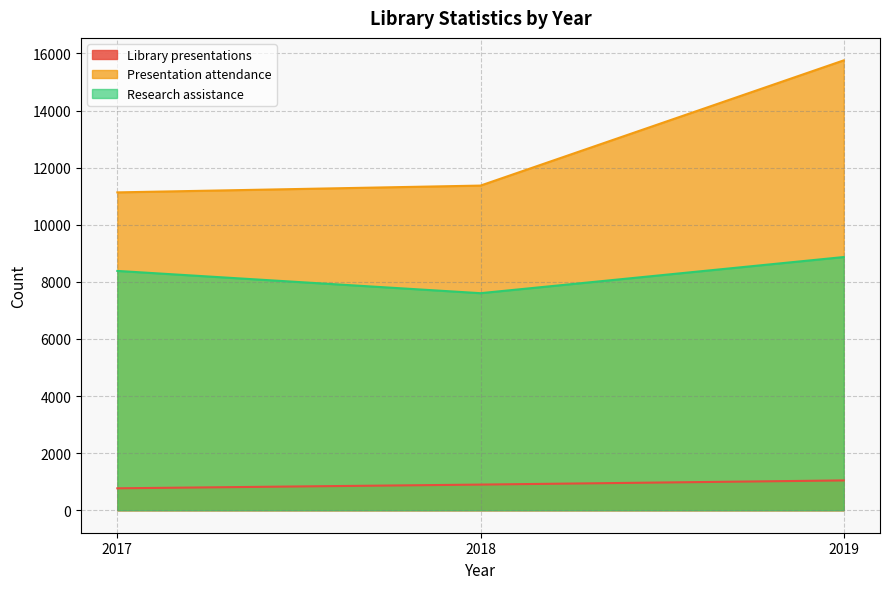

How many data points in Presentation attendance are less than 11372?

1